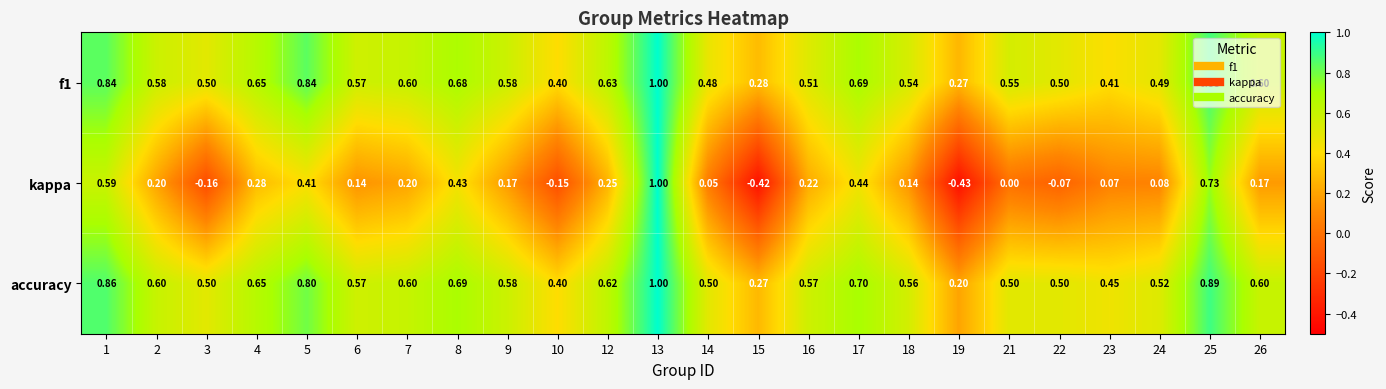

Is the value of kappa at 5 greater than the value of accuracy at 9?

No